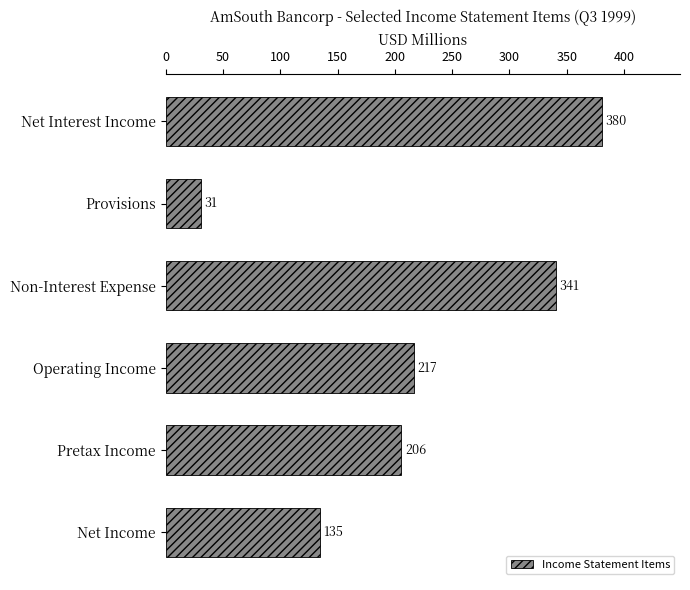

What is the ratio of the value at Non-Interest Expense to the value at Pretax Income?

1.7